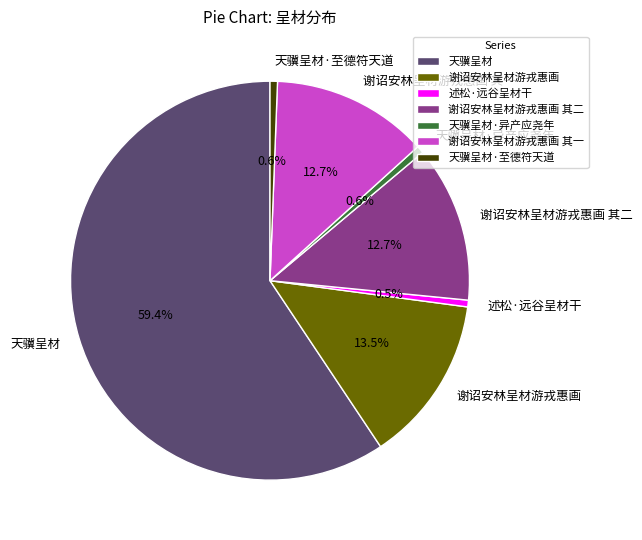

Combined, what portion of the pie is 谢诏安林呈材游戎惠画 其二 and 谢诏安林呈材游戎惠画 其一?

25.4%